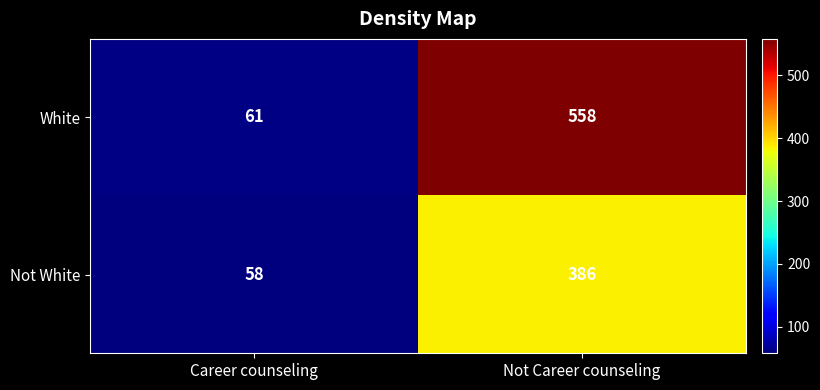

Read the White value at Not Career counseling, to the nearest 10.

560